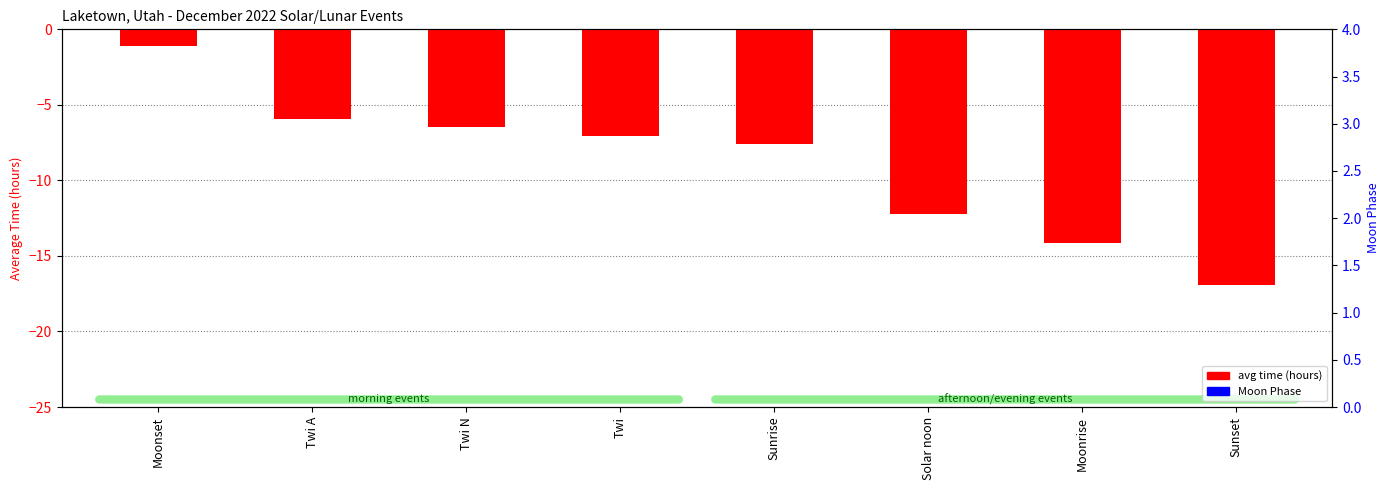

Is it true that Moon Phase equals 0.0 at Solar noon?

True